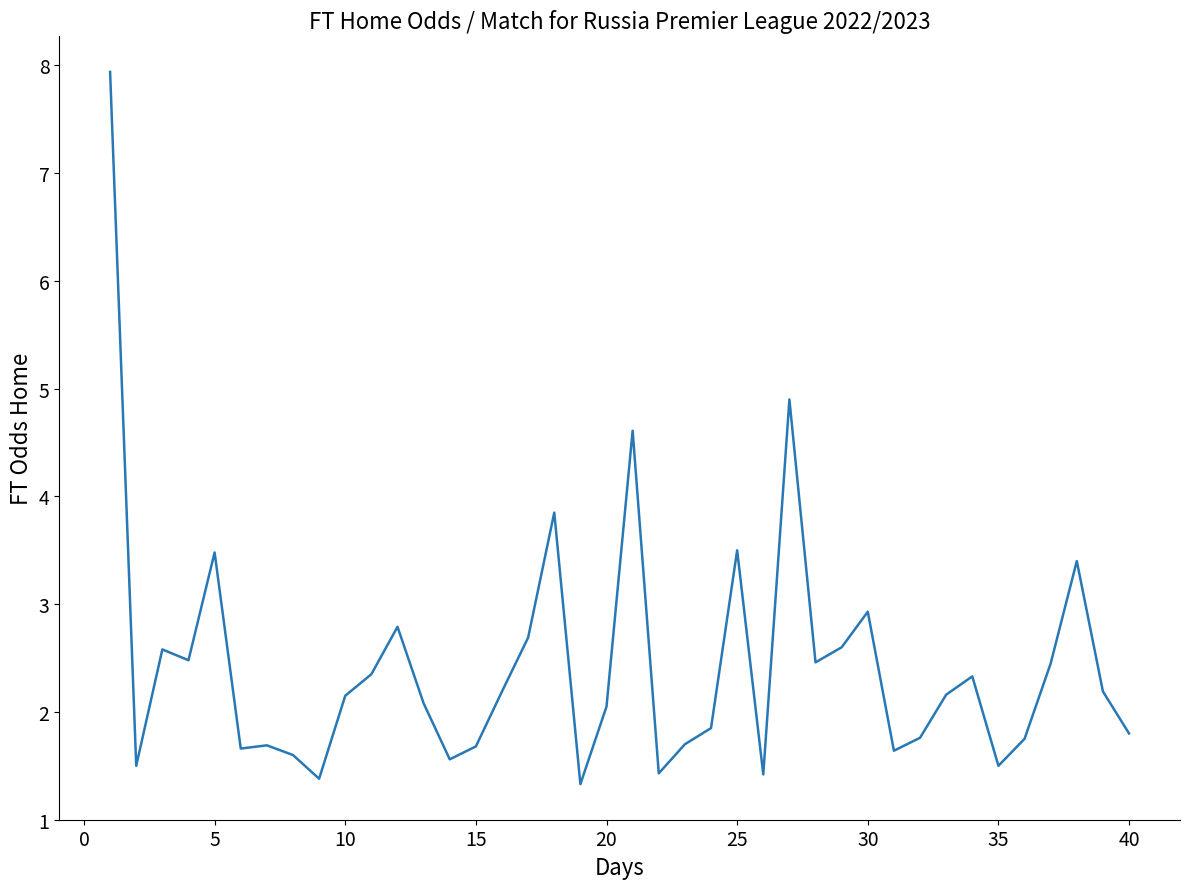

What is the difference between the maximum and minimum values?

6.6